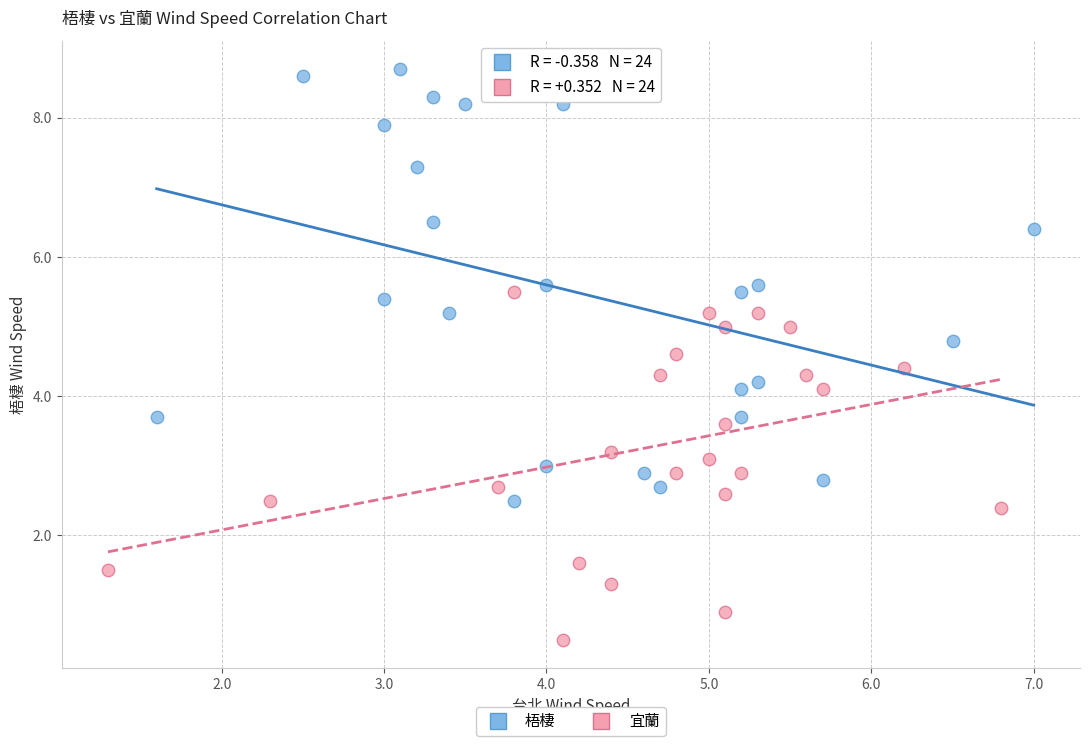

What are all the series names shown in the legend?

梧棲, 宜蘭